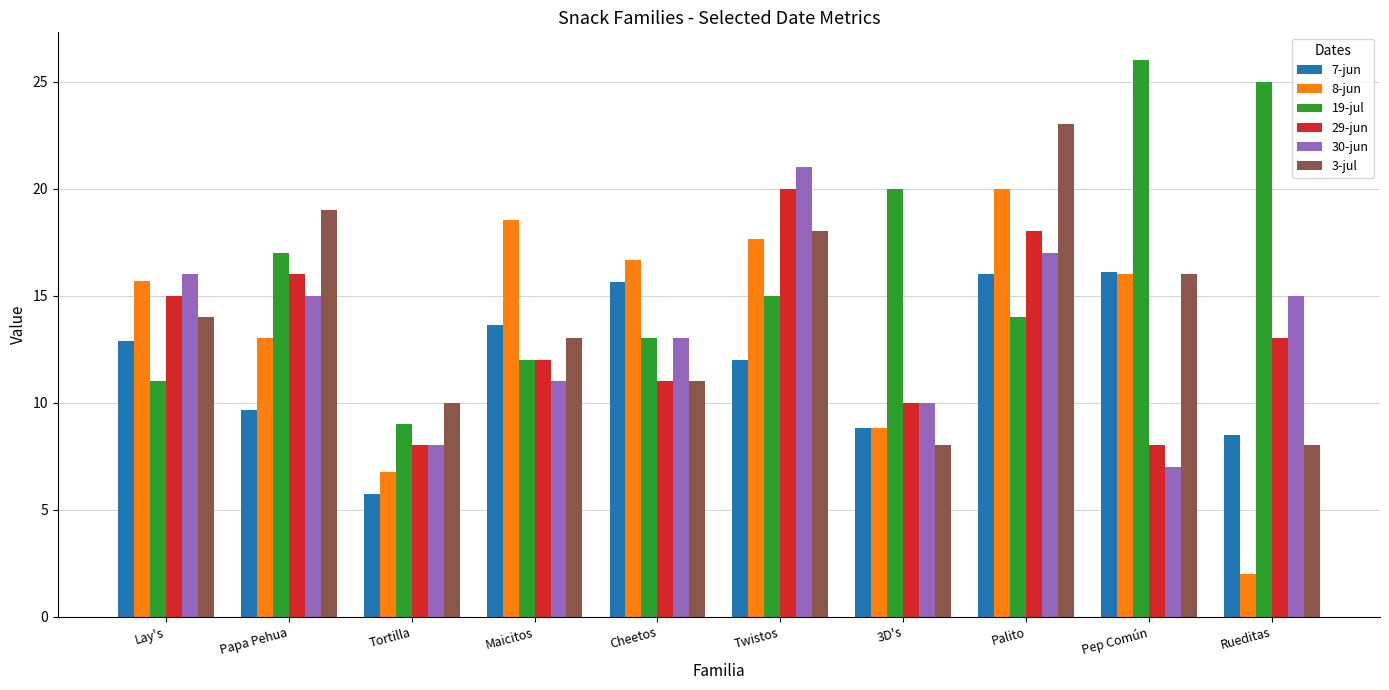

How many data points in 29-jun are less than 13?

5